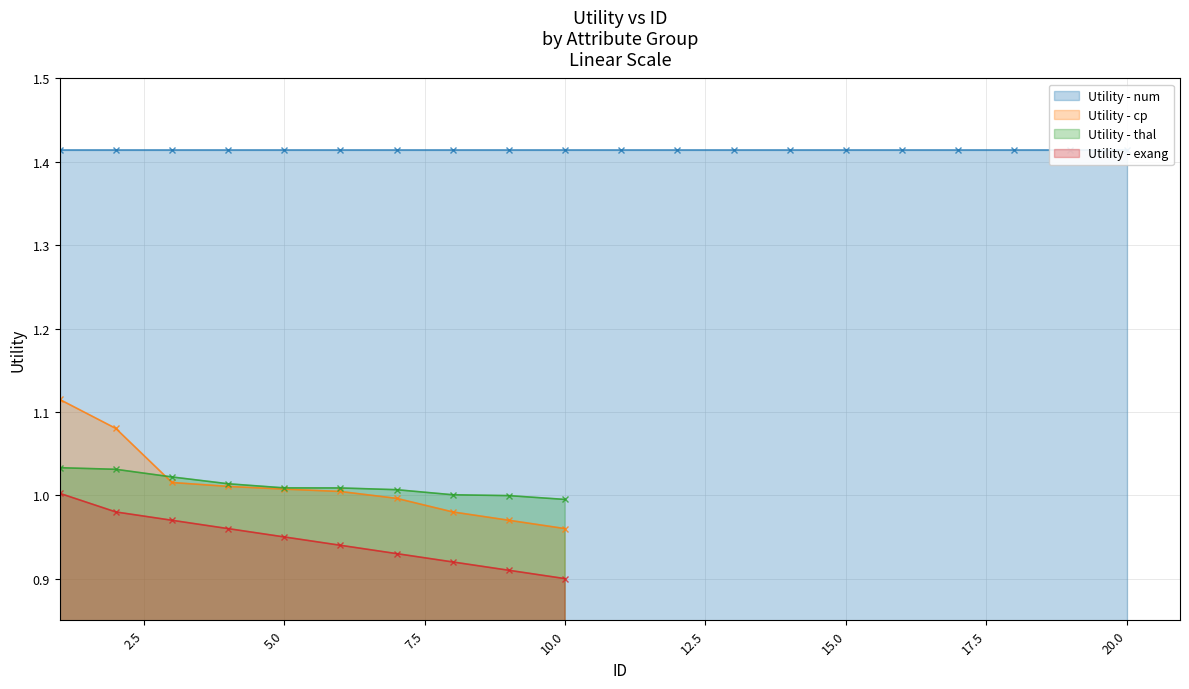

The value of Utility - thal at 1 is 1.8. True or false?

False